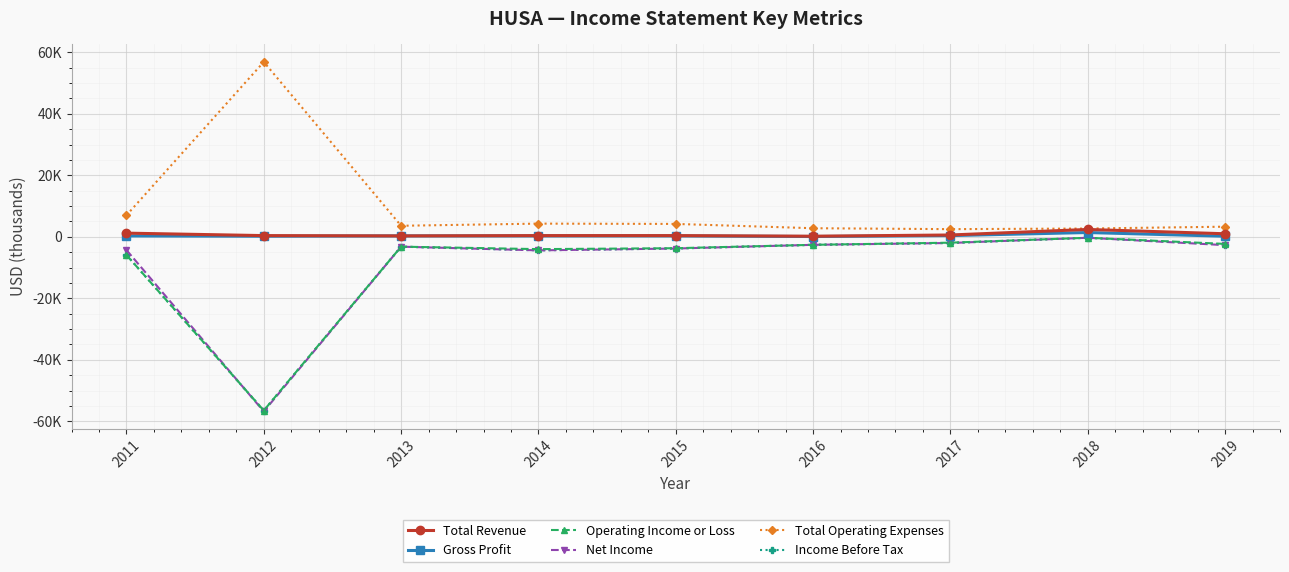

Is this an area chart (filled region under the line)?

No